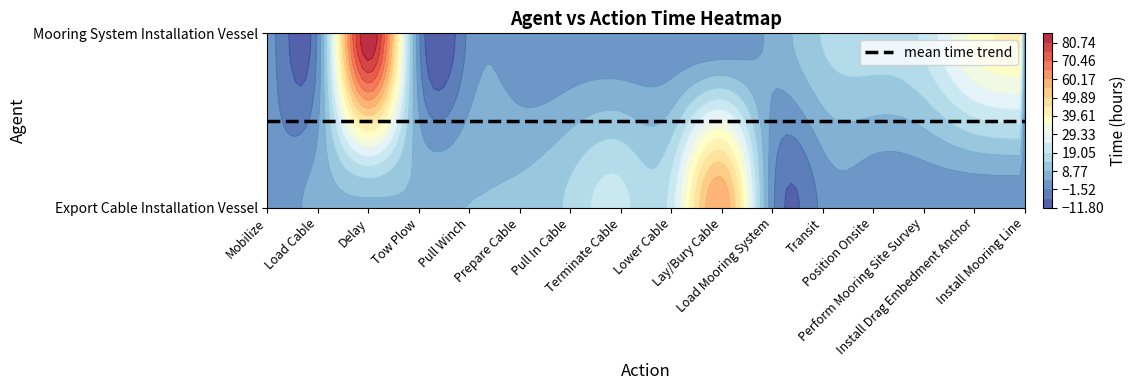

Between Load Cable and Pull Winch, which series saw the biggest shift?

Export Cable Installation Vessel